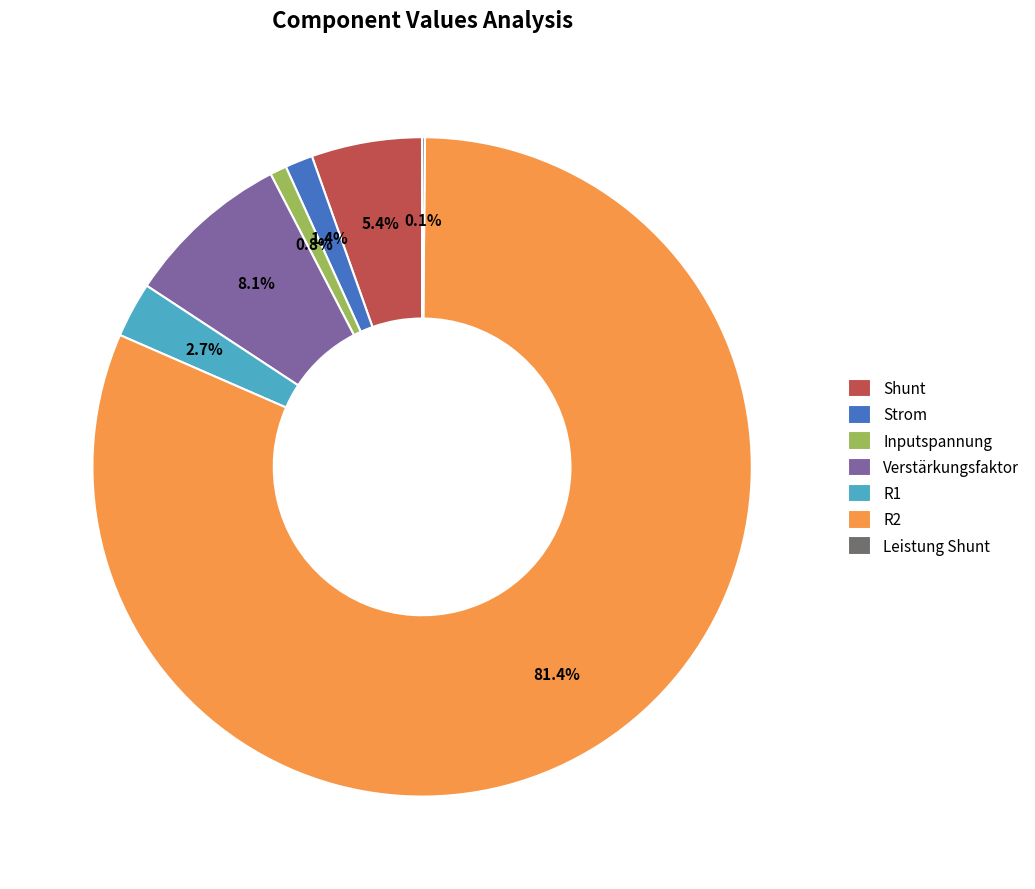

Between Verstärkungsfaktor and R2, which is larger?

R2